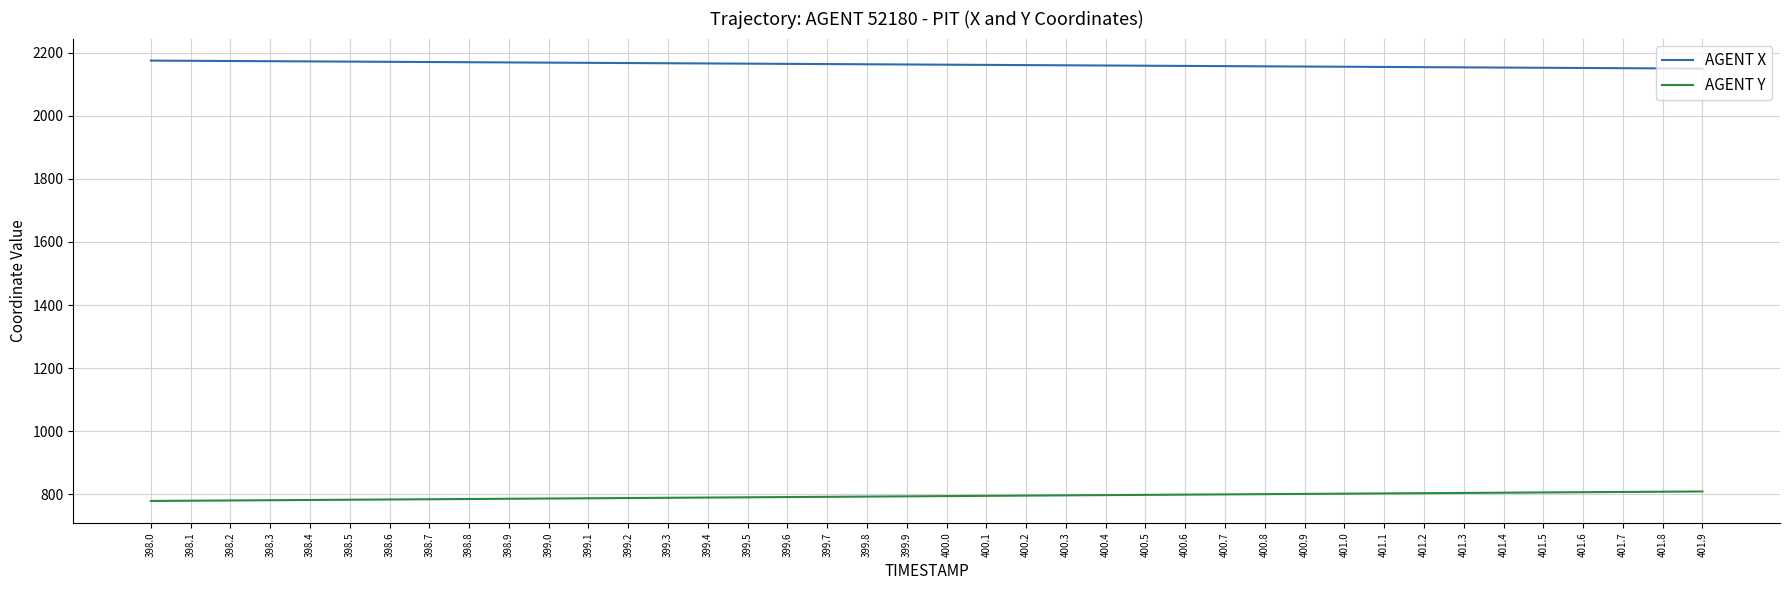

What are all the series names shown in the legend?

AGENT X, AGENT Y